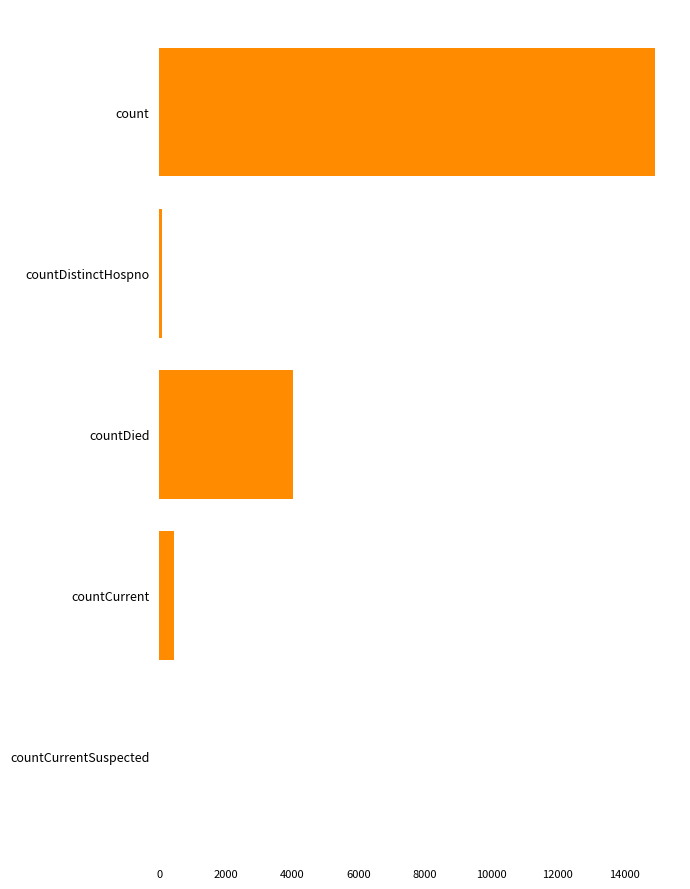

How many categories are shown in the chart?

5